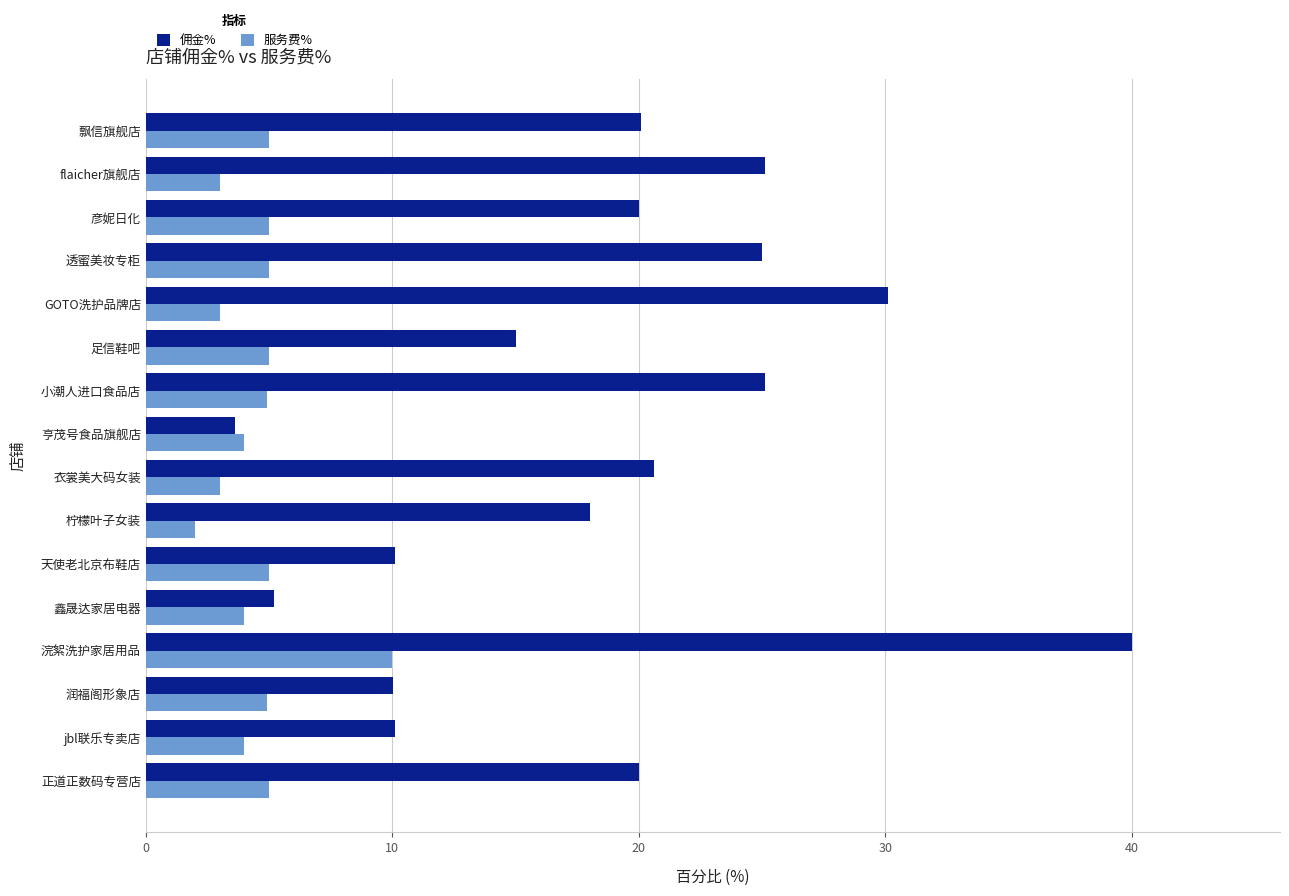

The 佣金% series shows 10.0 at 润福阁形象店. True or false?

True